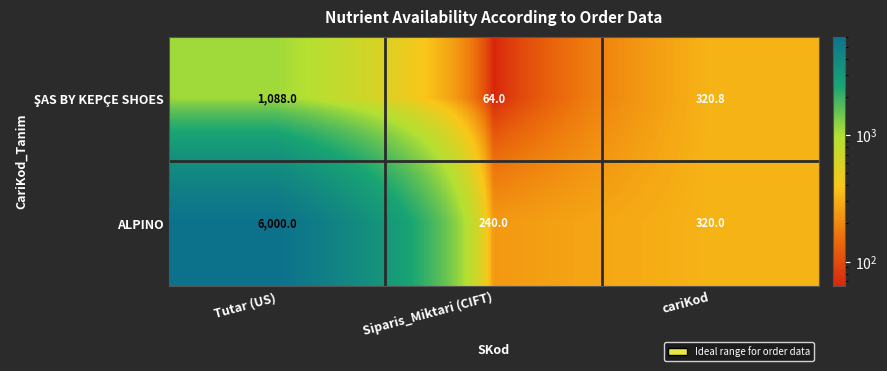

What is the difference between the maximum and second lowest values in the ALPINO series?

5680.0